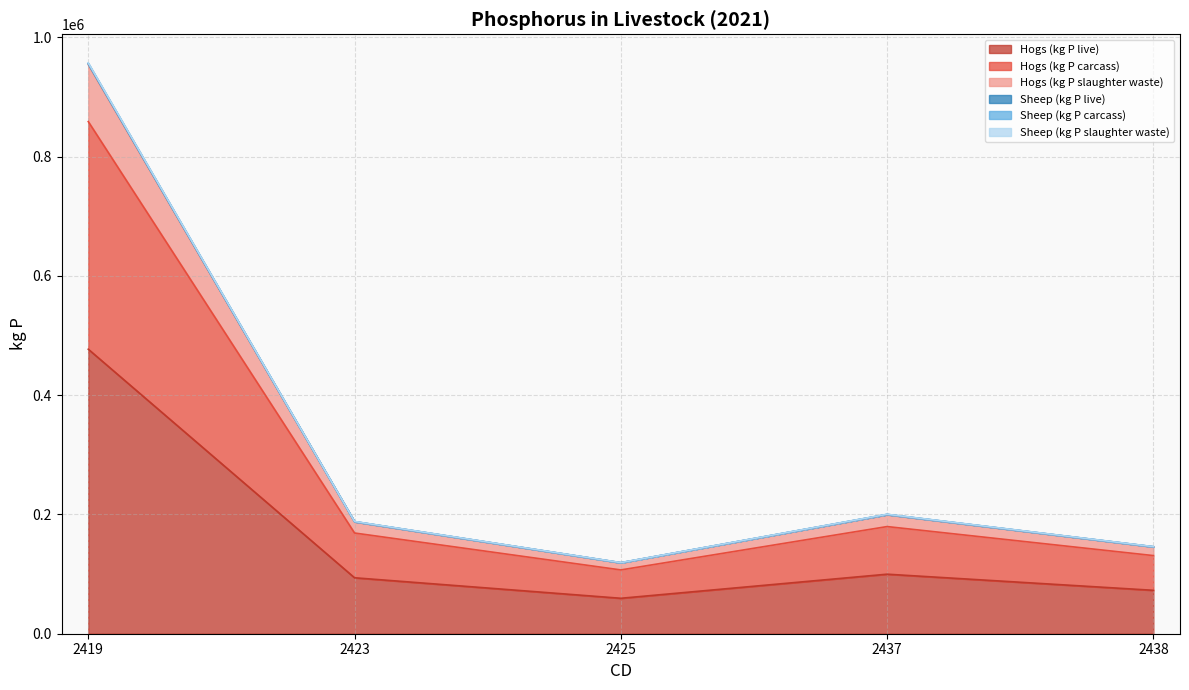

What is the spread (max minus min) of values at 2438?

73236.2